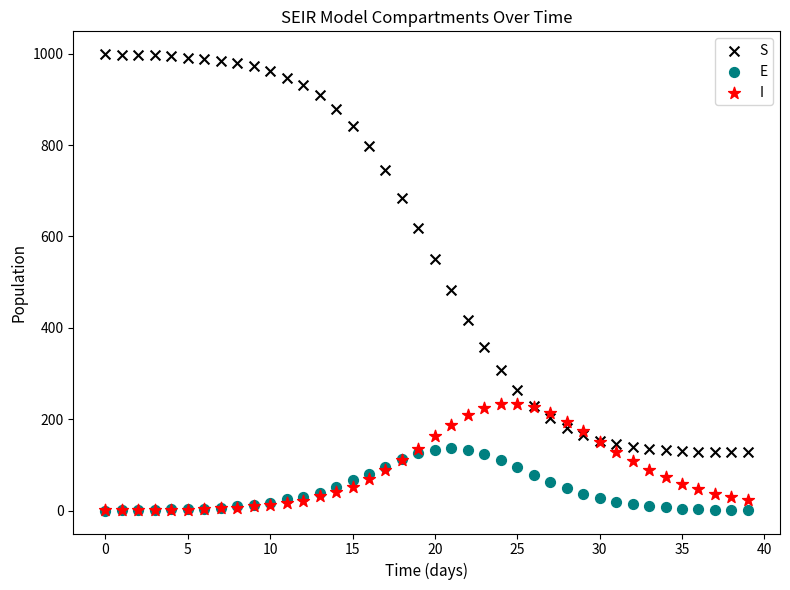

Across all series, what Y value is closest to 499?

482.4